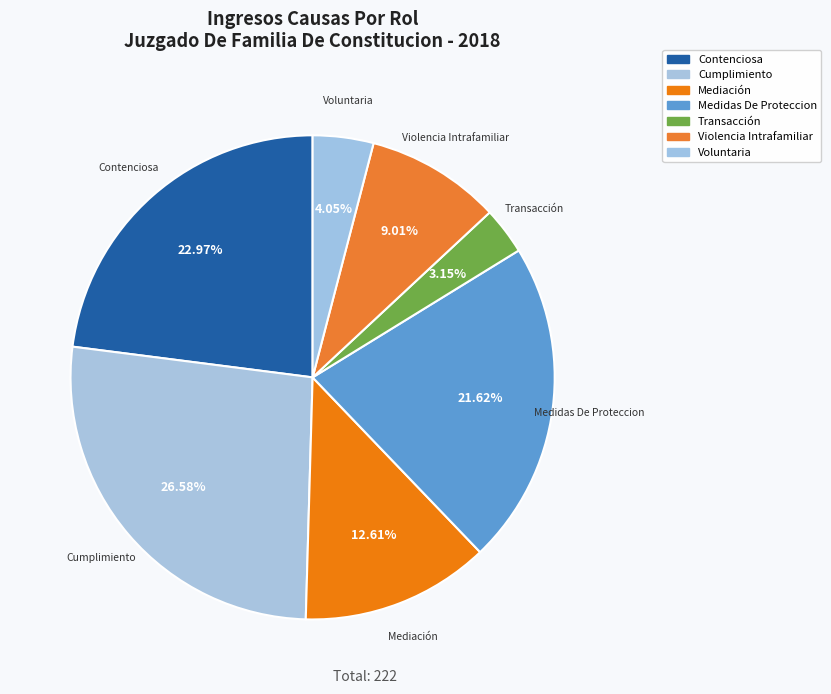

How many slices are in this pie chart?

7